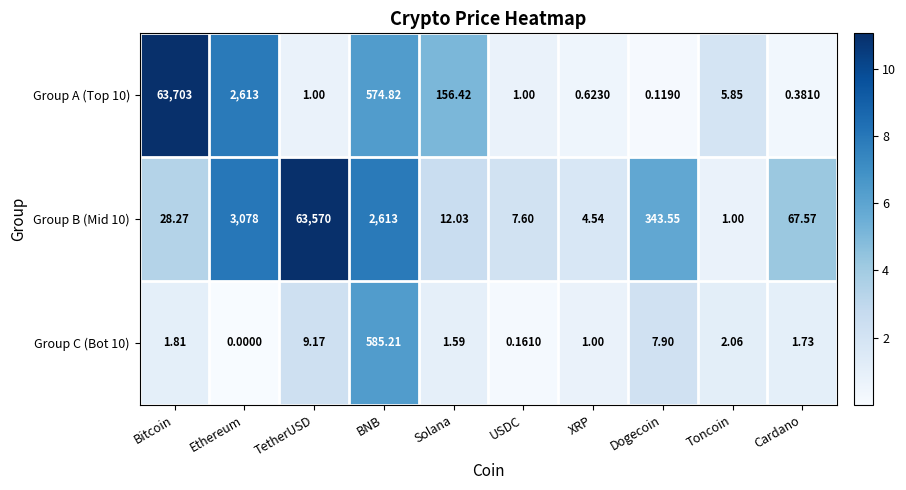

At which label does Group B (Mid 10) reach its minimum?

Toncoin